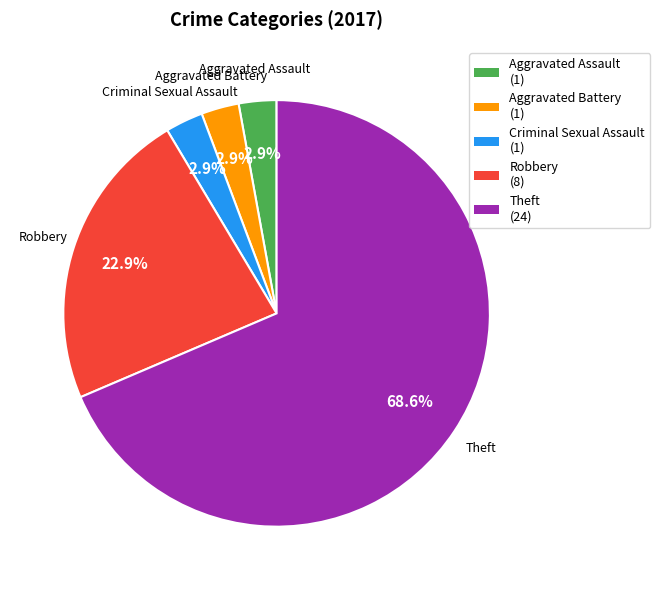

Is there any slice that represents more than half of the pie?

Yes